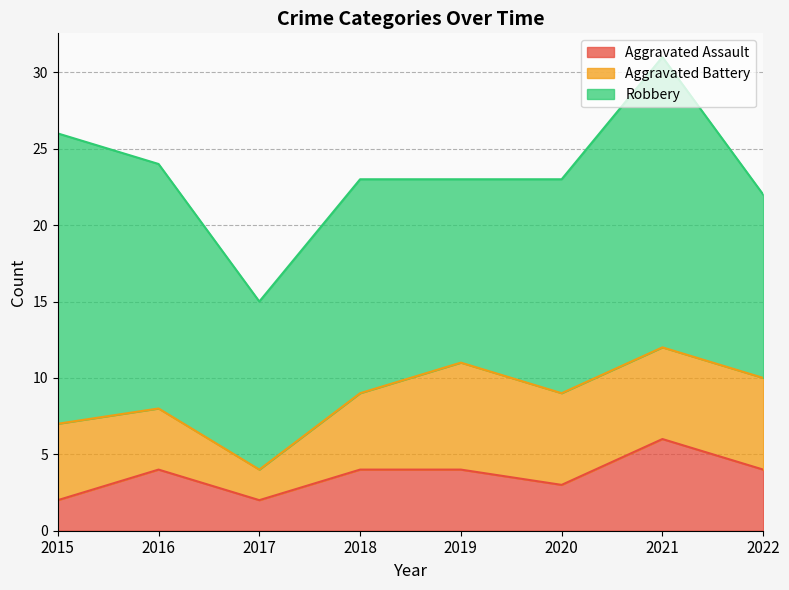

In Robbery, how many points are higher than both neighbors (excluding endpoints)?

2